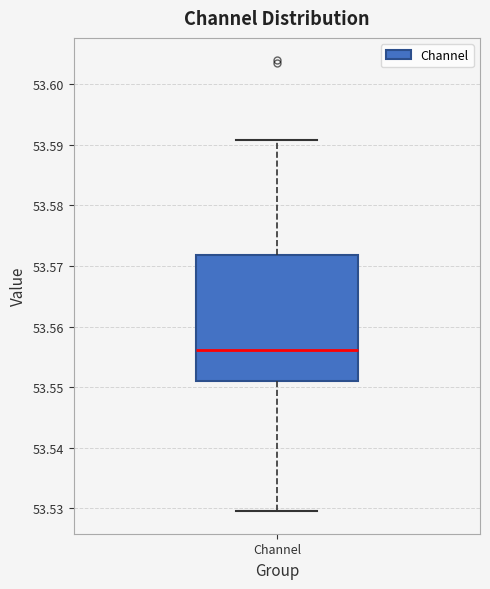

Read this box plot against the y-axis: the position of the median line, the range covered by the box, and the ends of both whiskers. The values are not printed on the chart, so give them approximately, as read against the axis.

median 53.556, box 53.551 to 53.572, whiskers 53.529 to 53.591